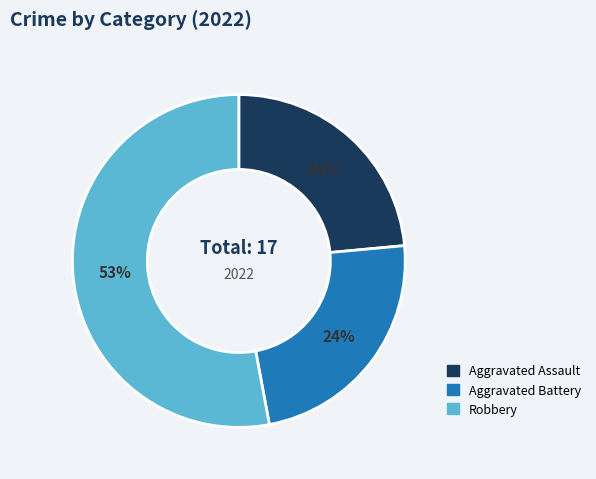

To the nearest percent, what is the difference between the largest and smallest slice percentages?

29%